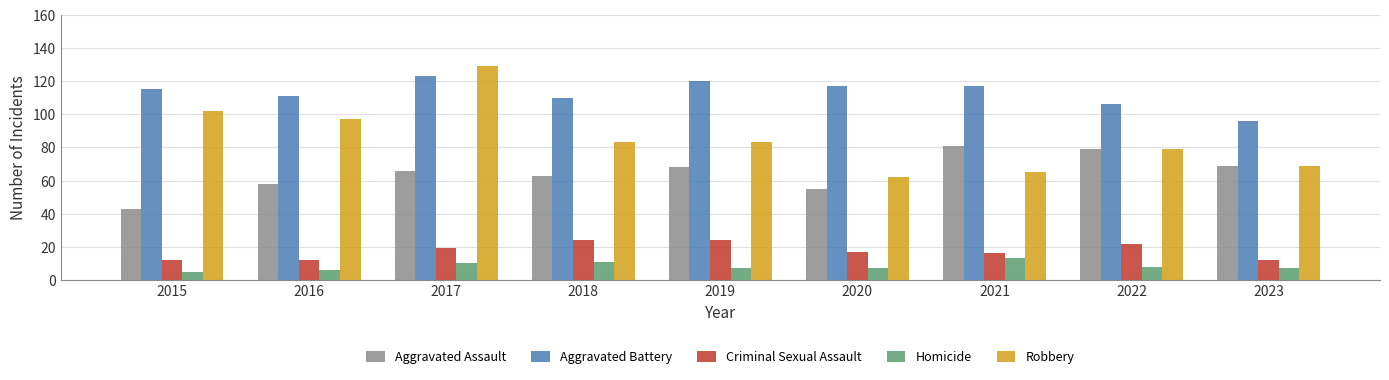

How many bars are there in total?

45